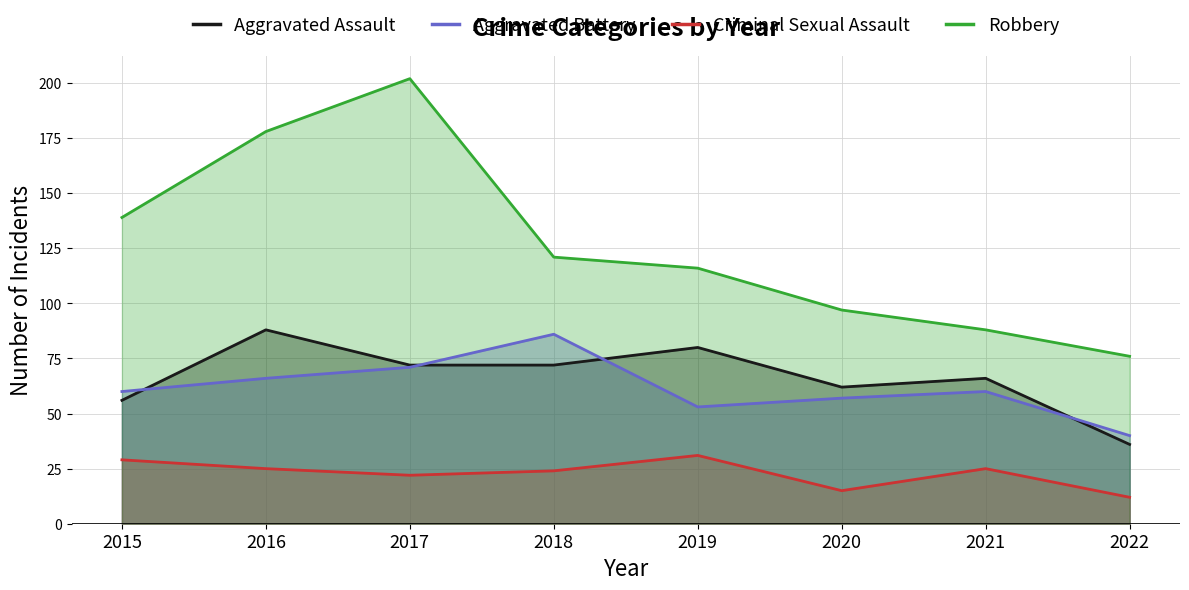

True or false: Criminal Sexual Assault and Robbery intersect in this chart.

False